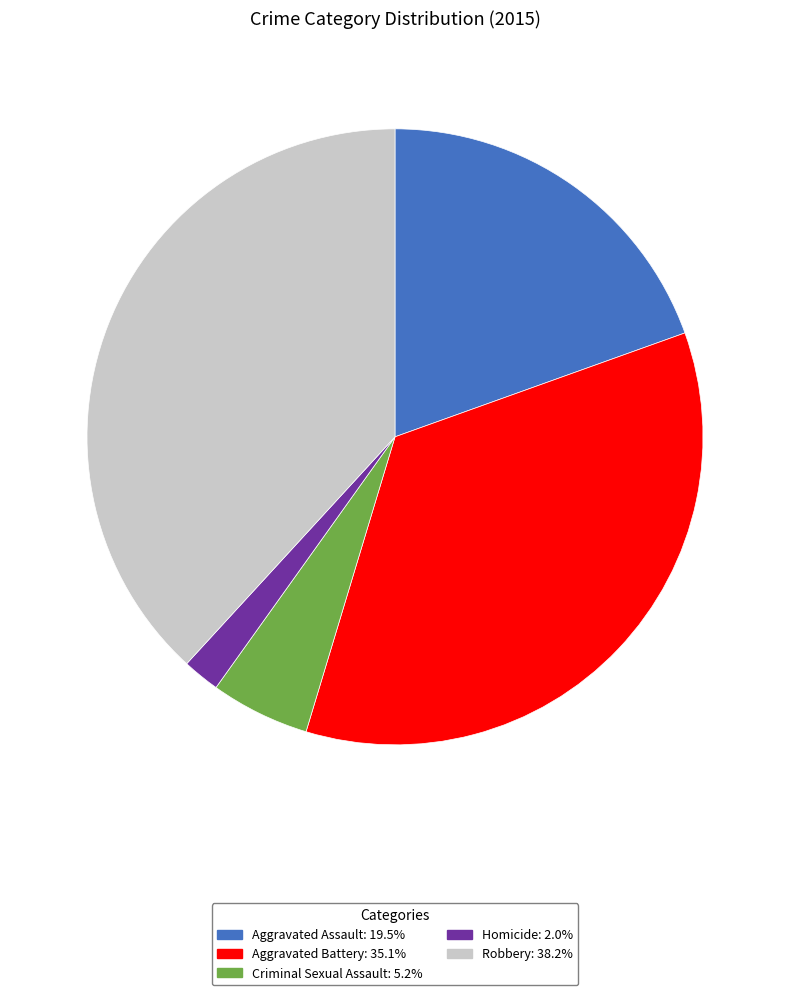

What is the largest slice in the pie chart?

Robbery